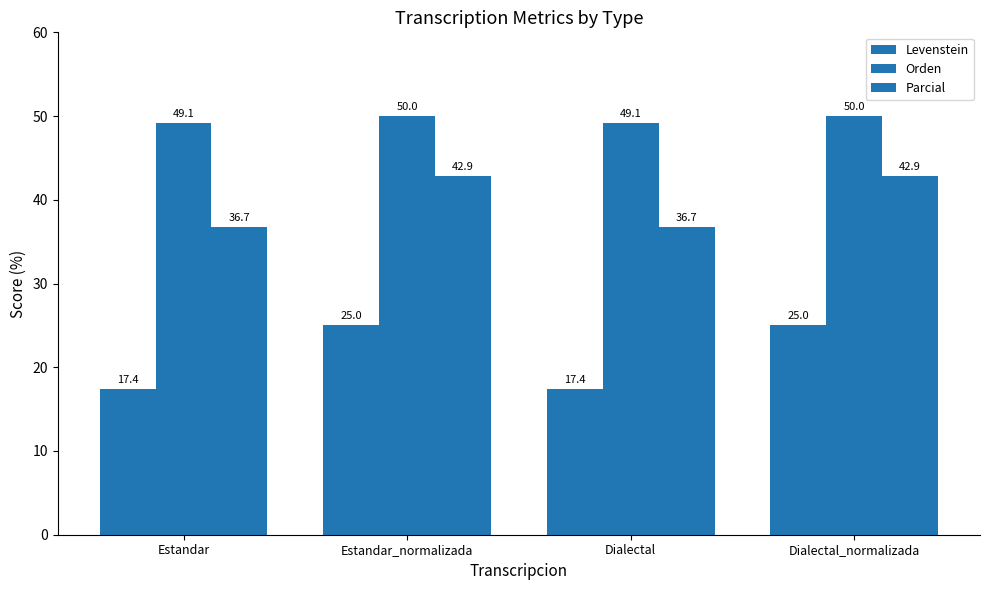

Which series has the widest spread of values?

Levenstein